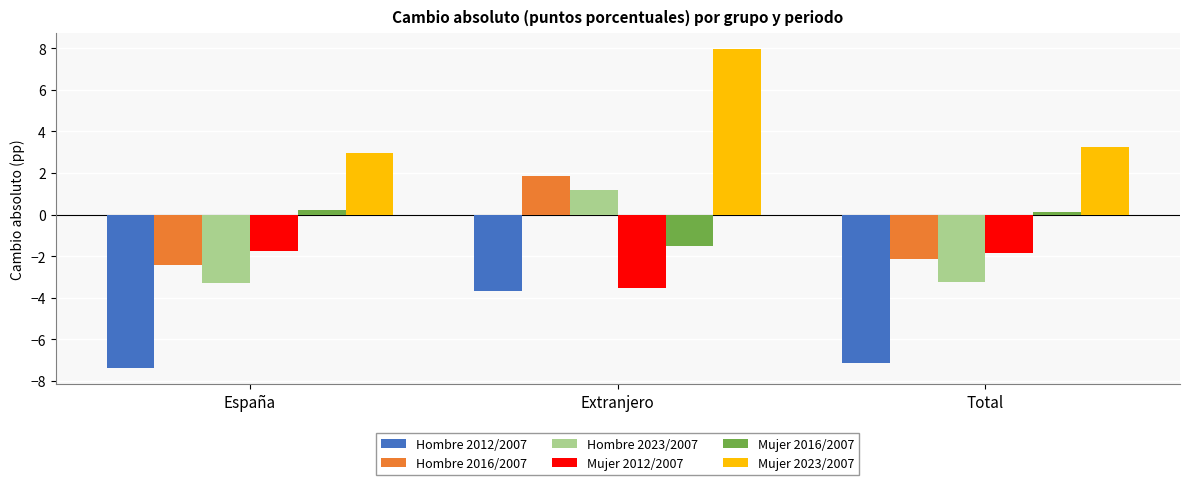

Which label corresponds to the largest value in the chart?

Extranjero